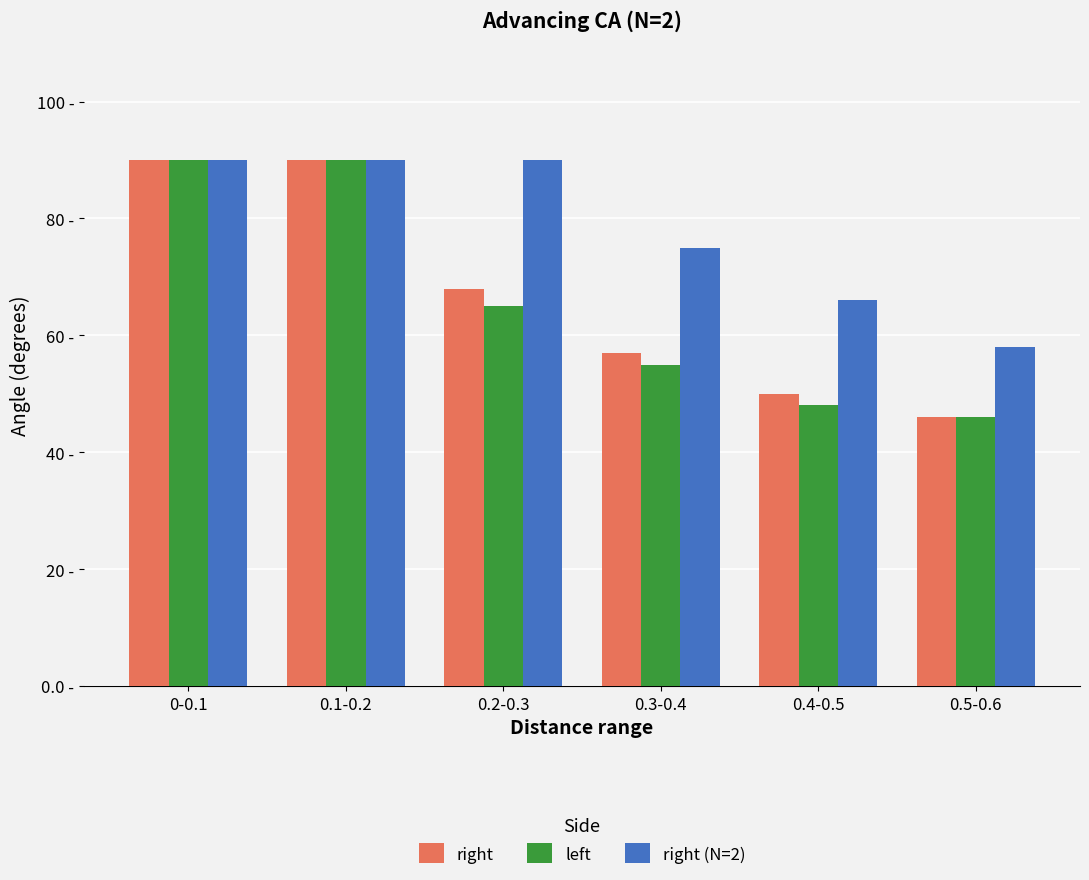

Are the bars grouped side by side (vs. stacked)?

Yes